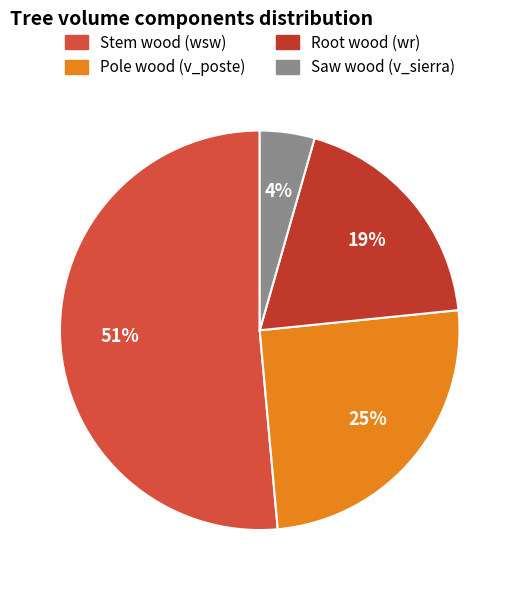

Count the number of slices in the pie.

4